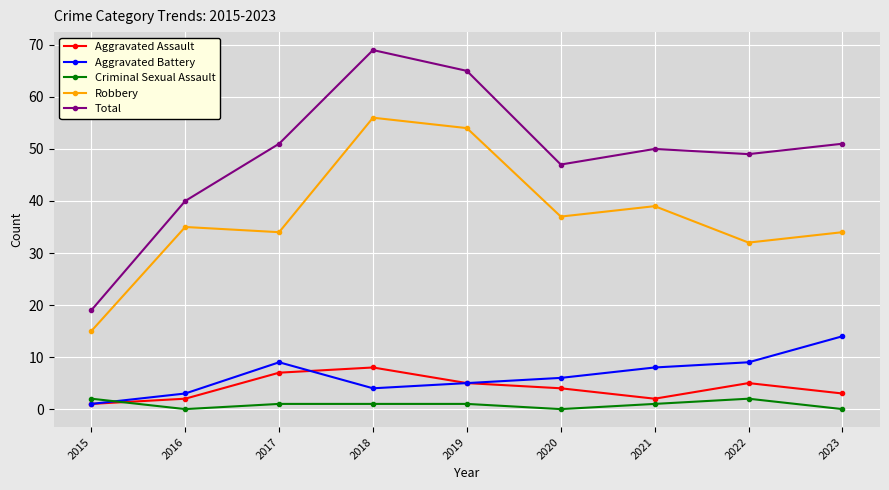

True or false: Total and Aggravated Assault intersect in this chart.

False